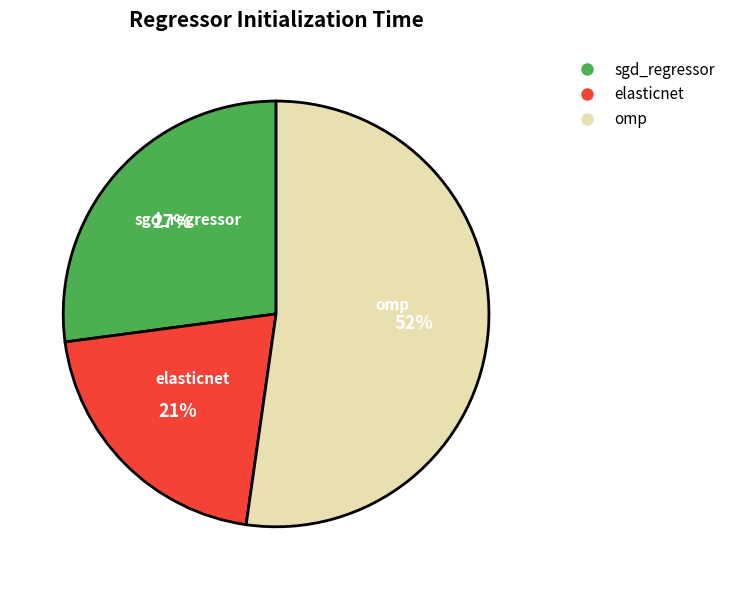

What is the smallest slice in the pie chart?

elasticnet